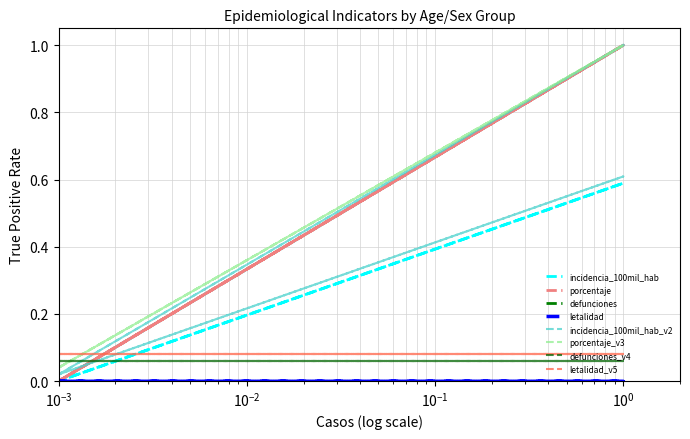

True or false: incidencia_100mil_hab has a value of 0.3 at Adolescente (12 a 17 años).

False